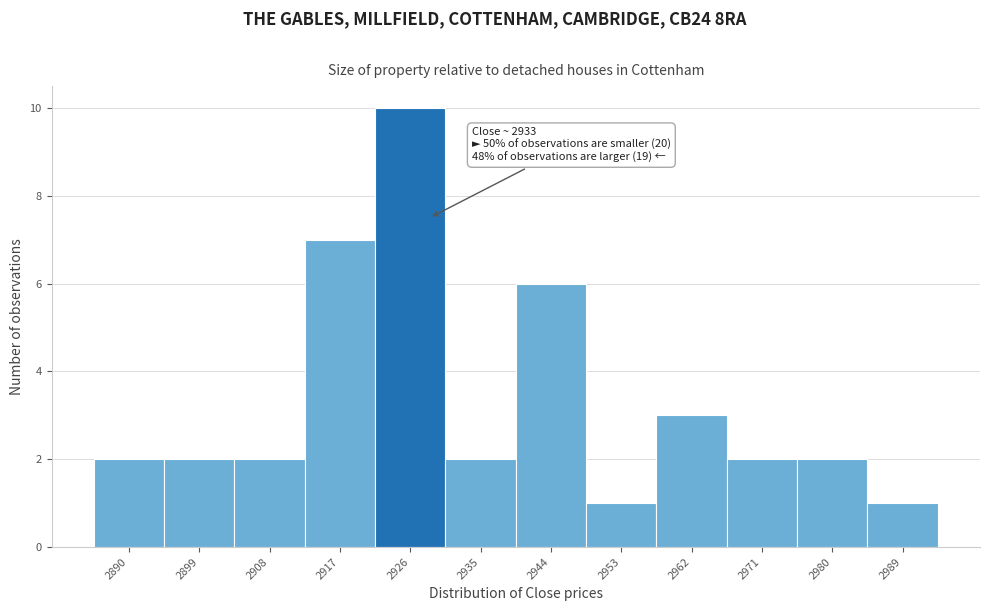

Reading left to right, transcribe all the data shown in this chart.

2	2	2	7	10	2	6	1	3	2	2	1